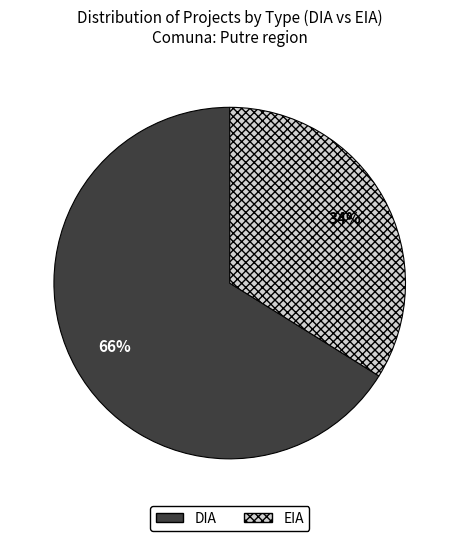

Is there a majority slice in this chart?

Yes